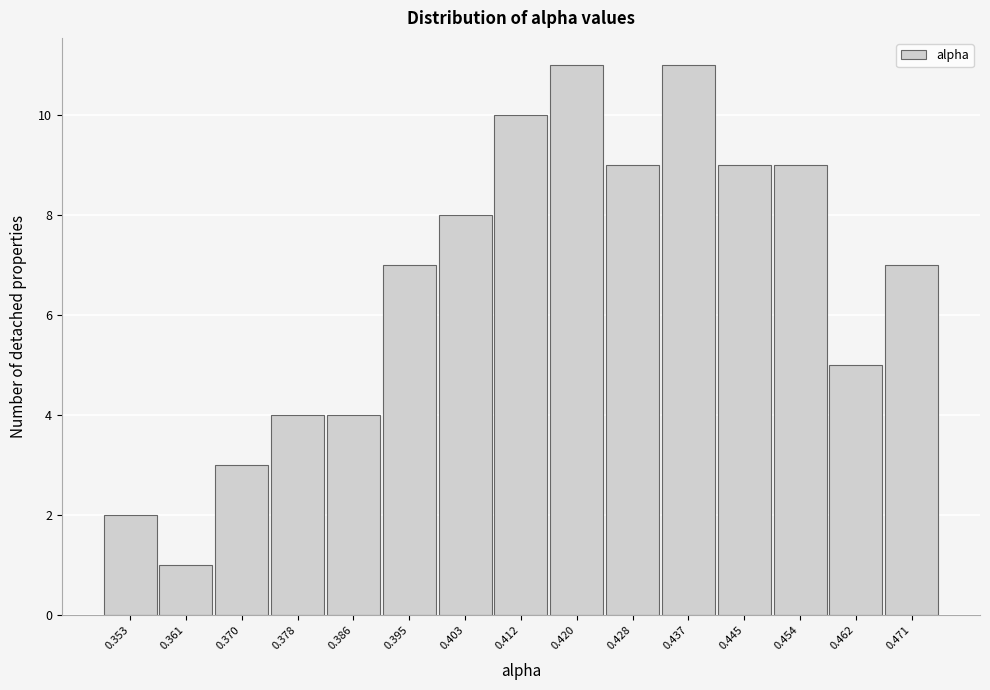

Reading left to right, transcribe all the data shown in this chart.

2	1	3	4	4	7	8	10	11	9	11	9	9	5	7